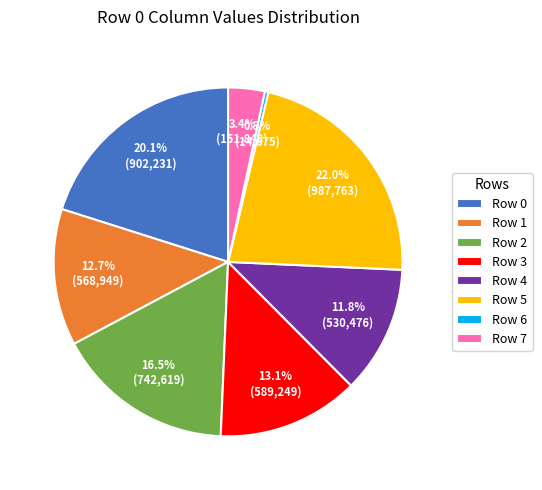

What is the largest slice in the pie chart?

Row 5